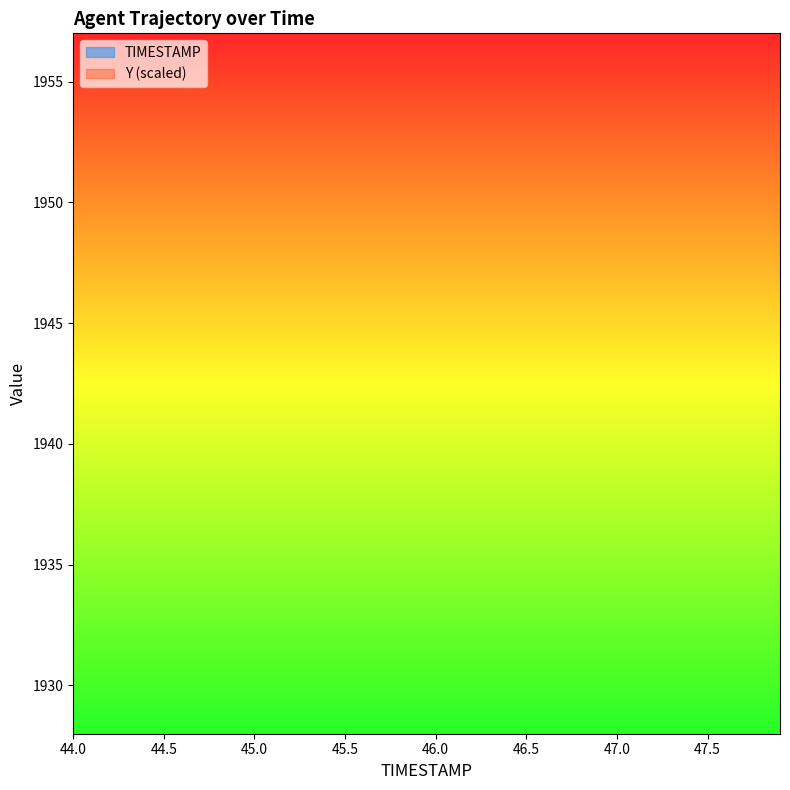

Rank the series by their average value, from highest to lowest.

TIMESTAMP, Y